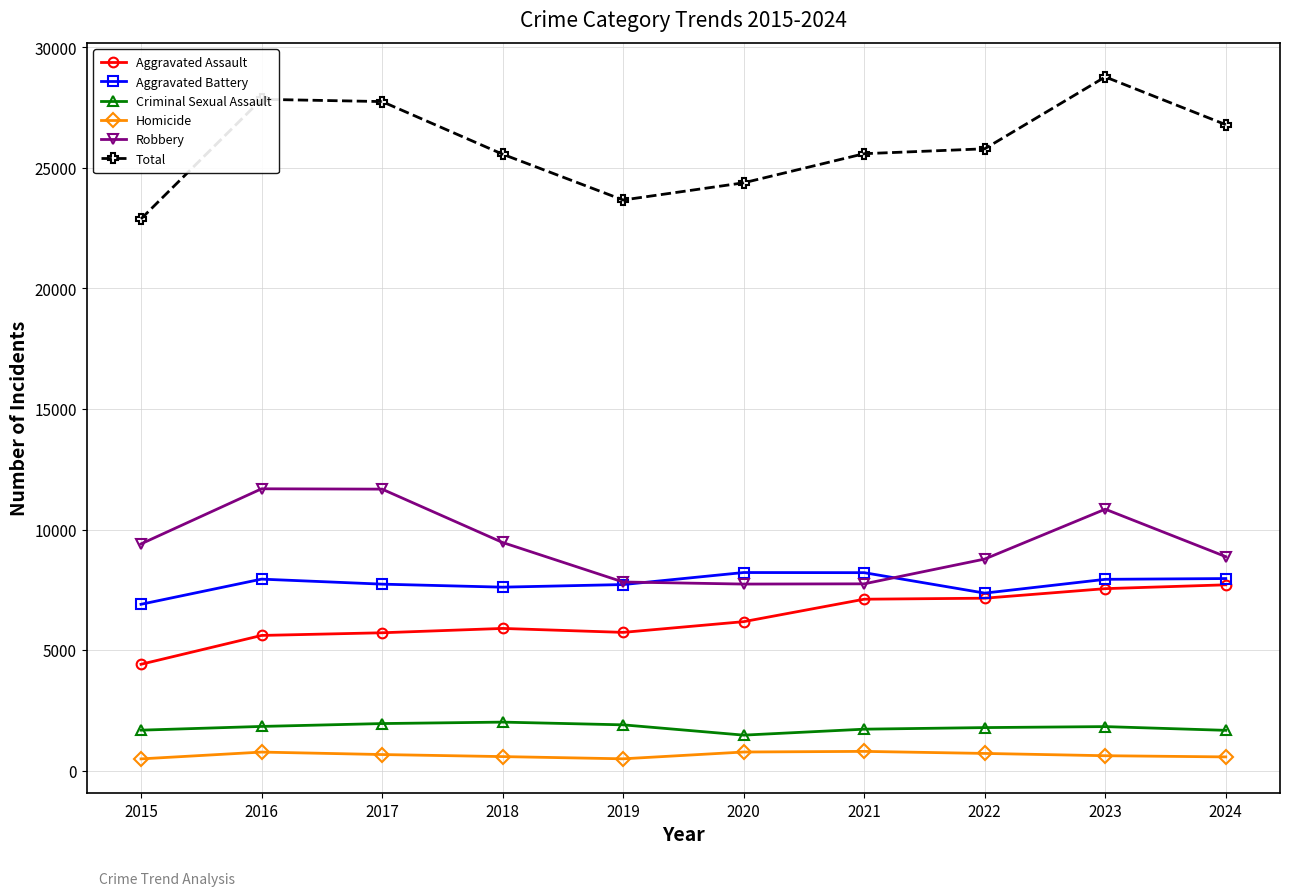

True or false: Homicide has more than 1 points higher than both neighbors.

True